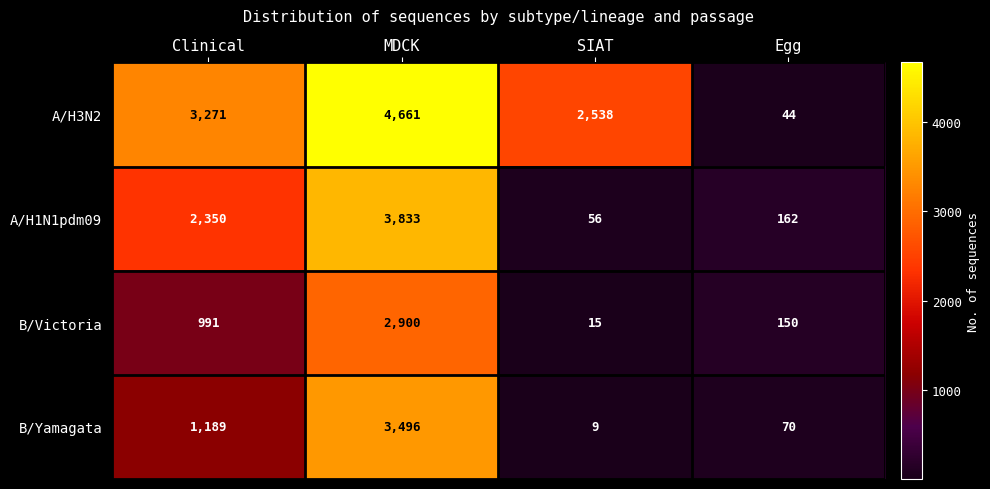

Is it true that A/H3N2 equals 3271 at Clinical?

True